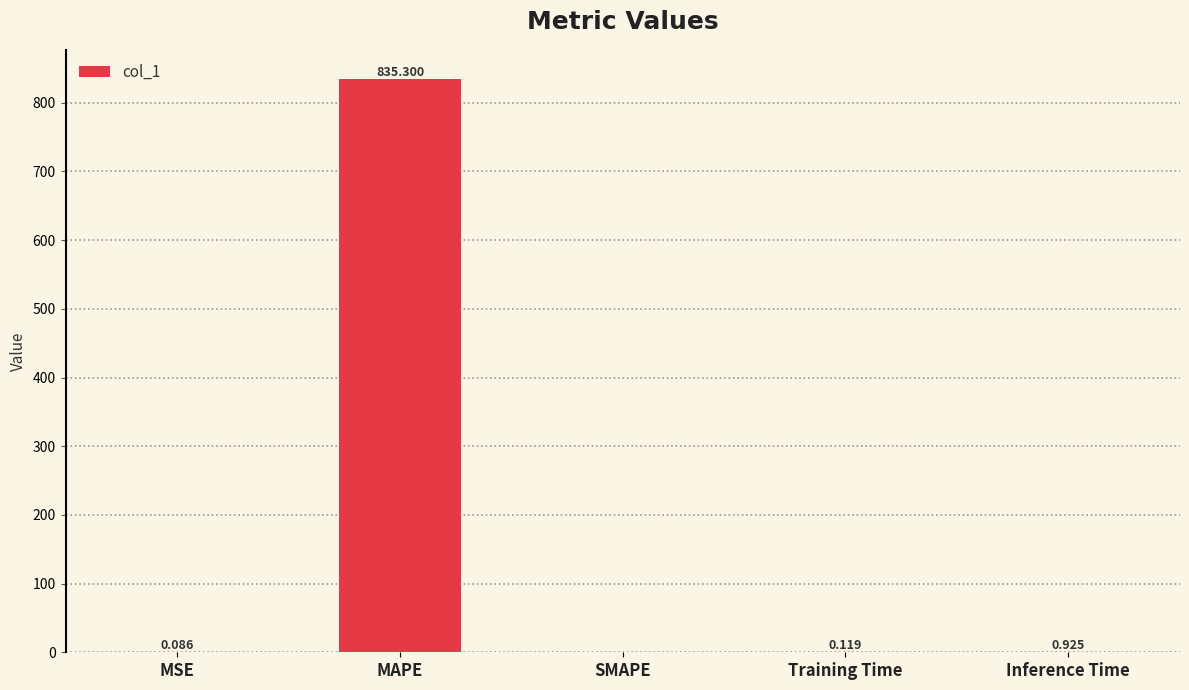

What is the greatest value displayed?

835.3